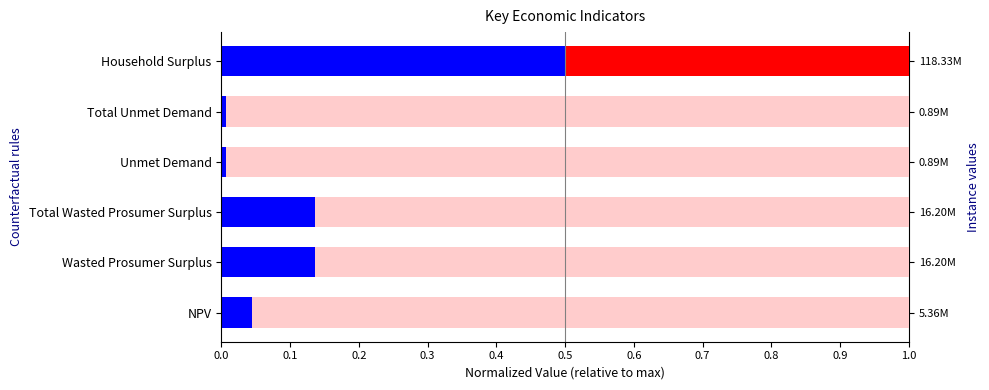

Which series has the widest spread of values?

Remainder